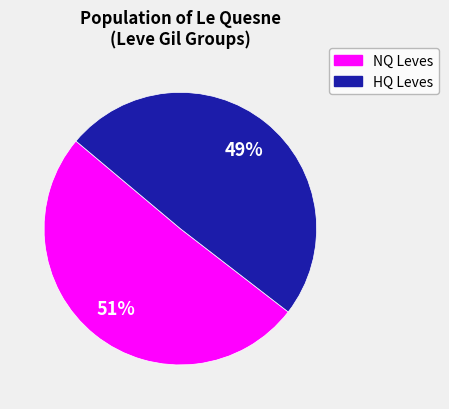

Count the number of slices in the pie.

2